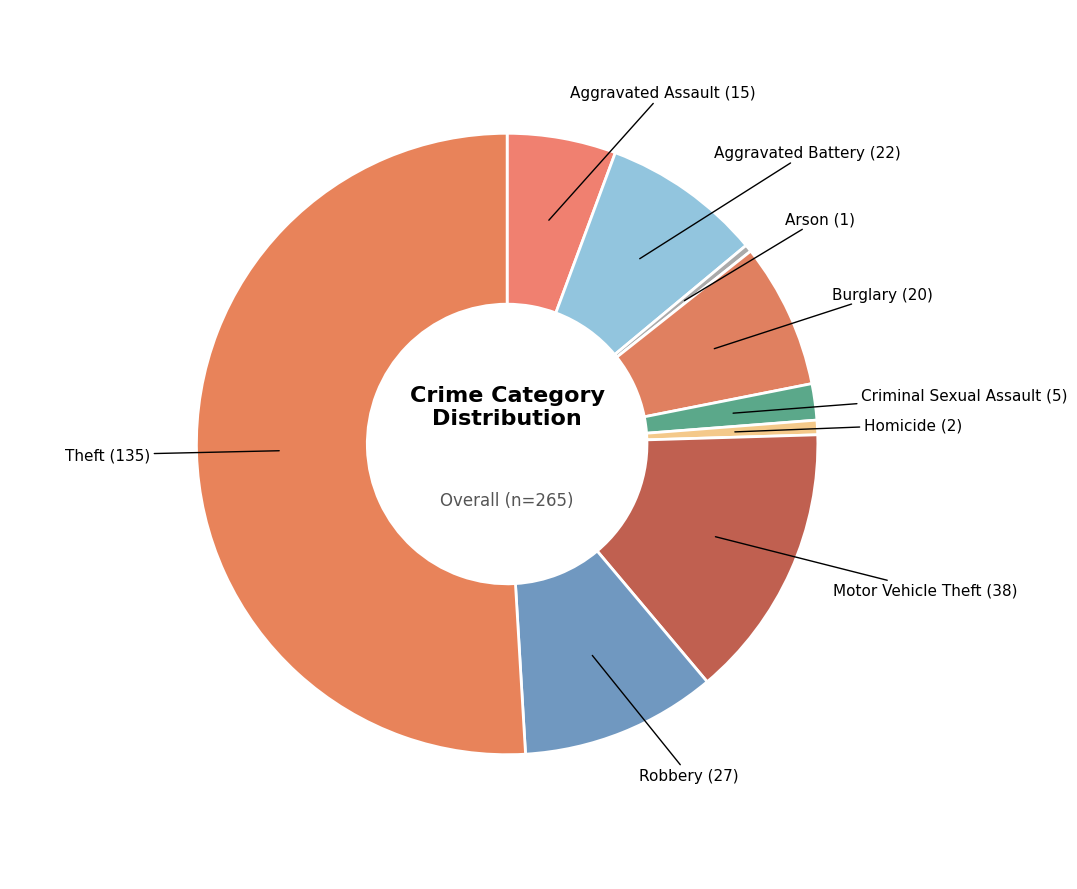

How many segments does this pie chart have?

9